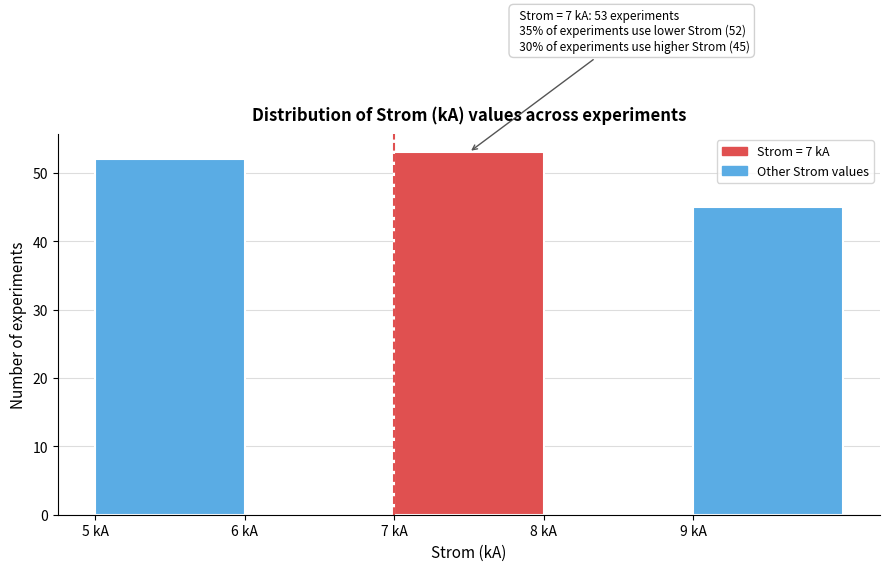

Which range on the x-axis has the tallest bar?

7 to 8